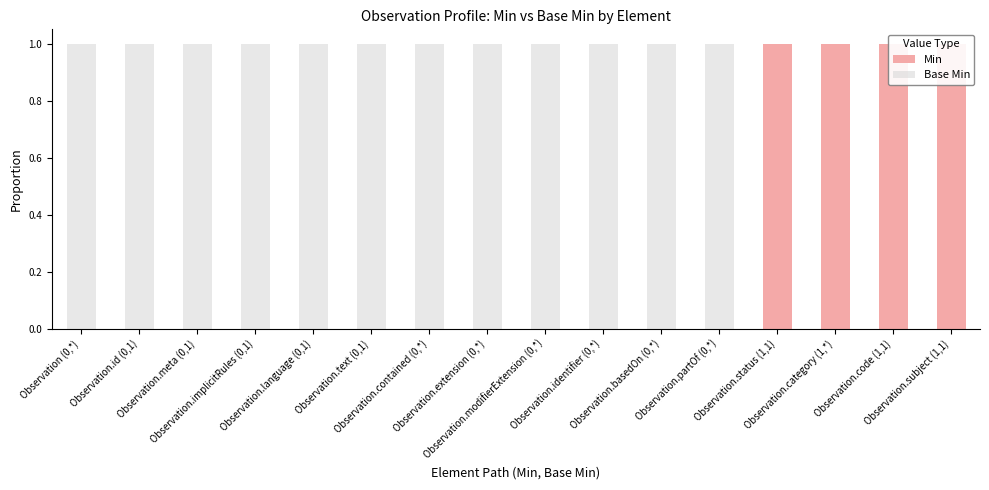

Count the Base Min values in the range 1 to 2.

12